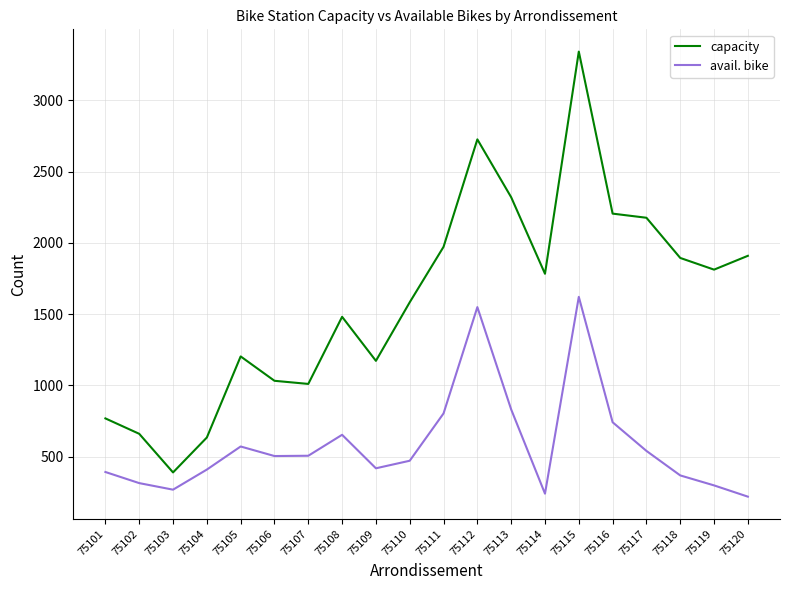

True or false: capacity has more than 0 interior local peaks.

True